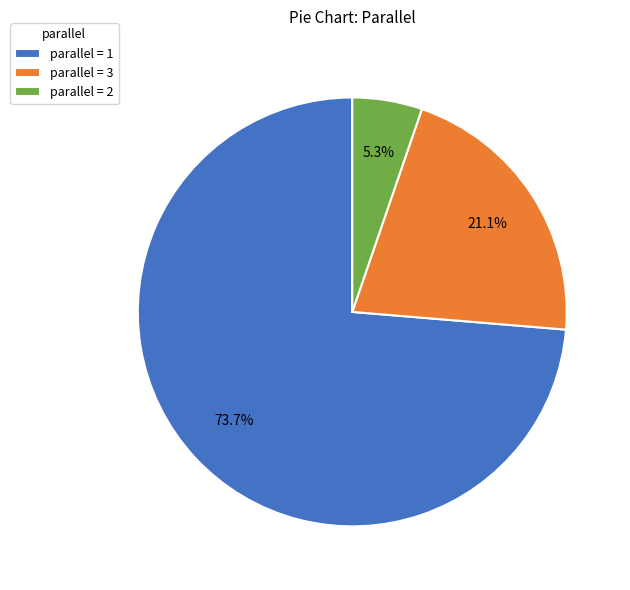

Which has a higher value, parallel = 3 or parallel = 1?

parallel = 1